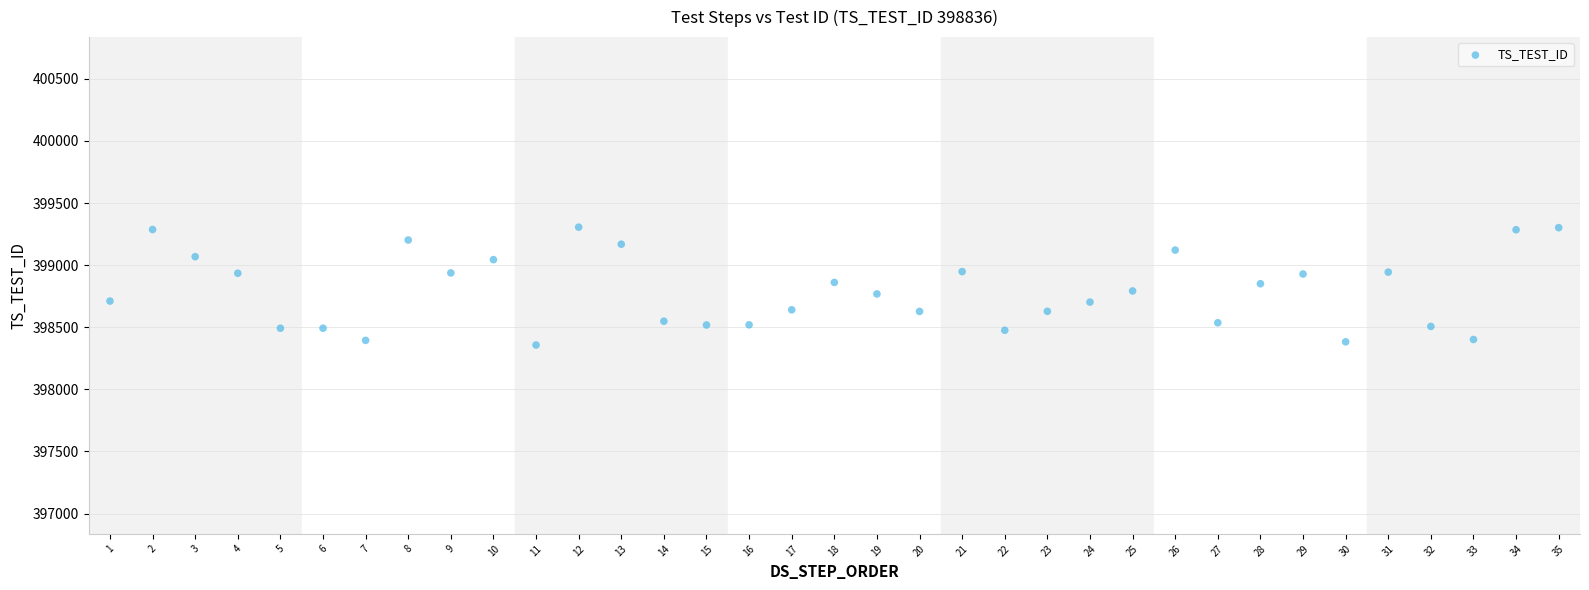

What is the range of X values (max minus min)?

34.0